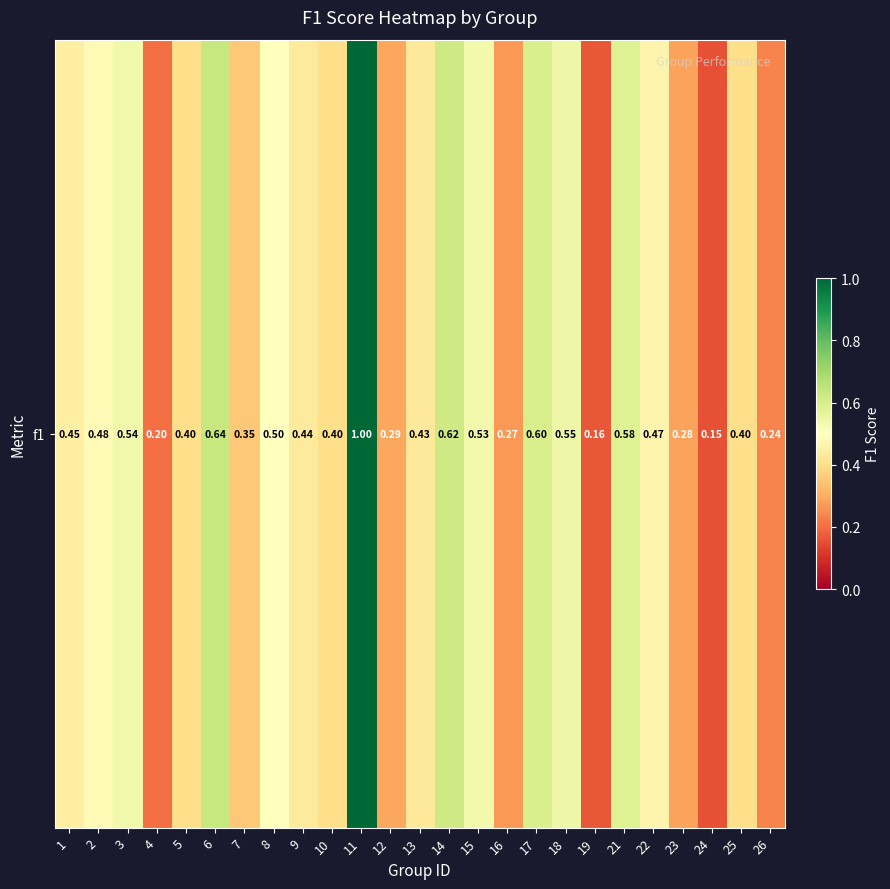

What is the maximum value shown in the chart?

1.0